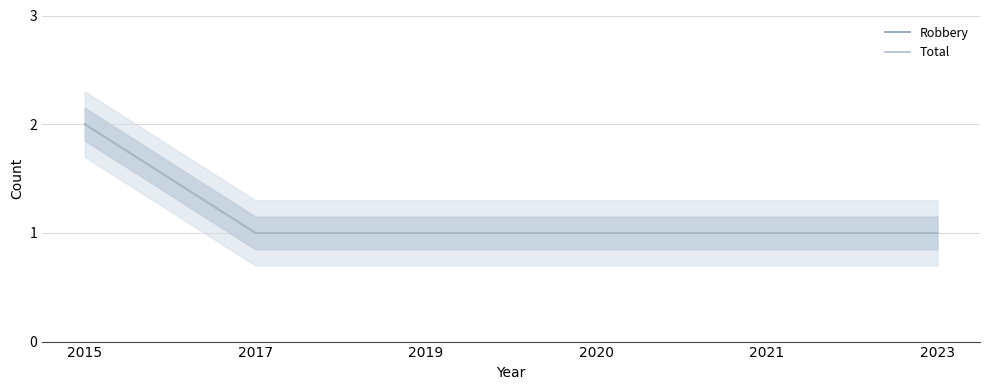

The value of Robbery at 2019 is 1. True or false?

True